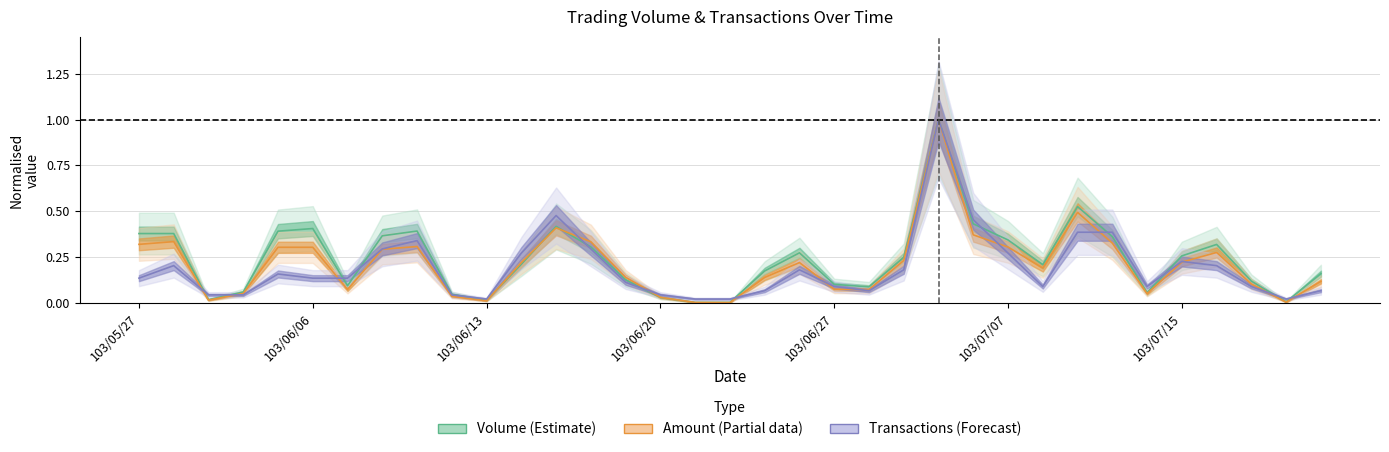

What is the total value across all series at 103/06/27?

0.3